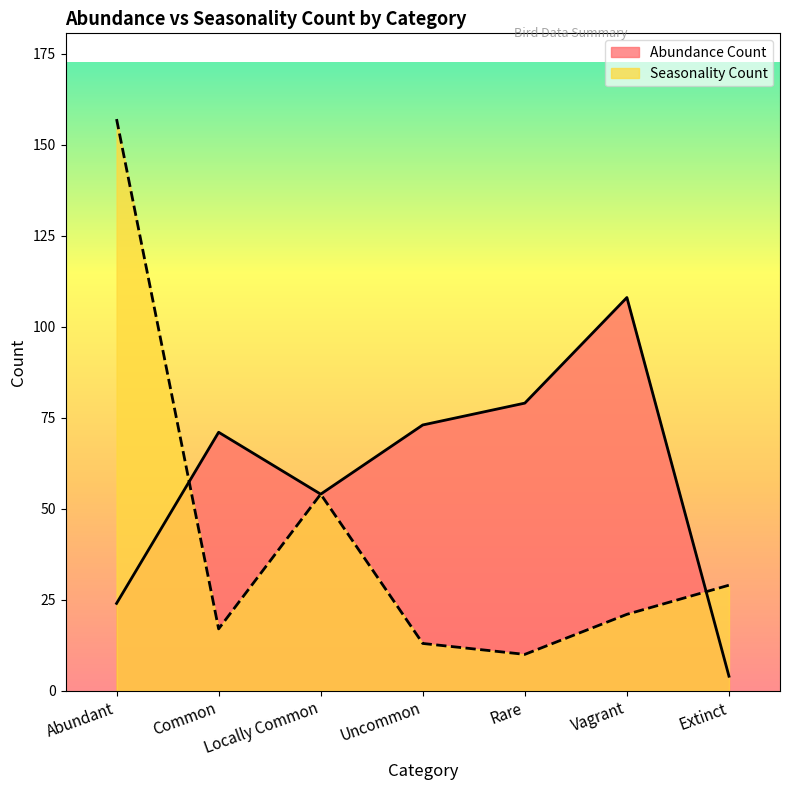

What are all the series names shown in the legend?

Abundance Count, Seasonality Count